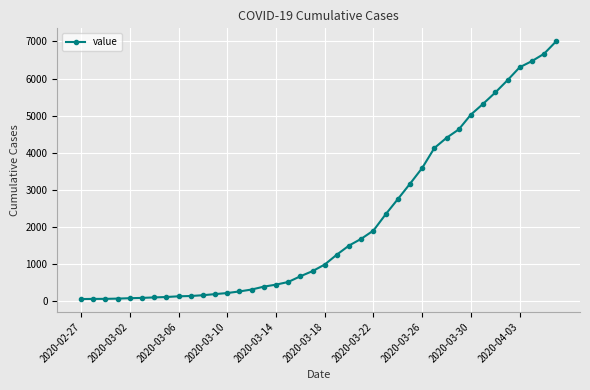

What is the average value?

2144